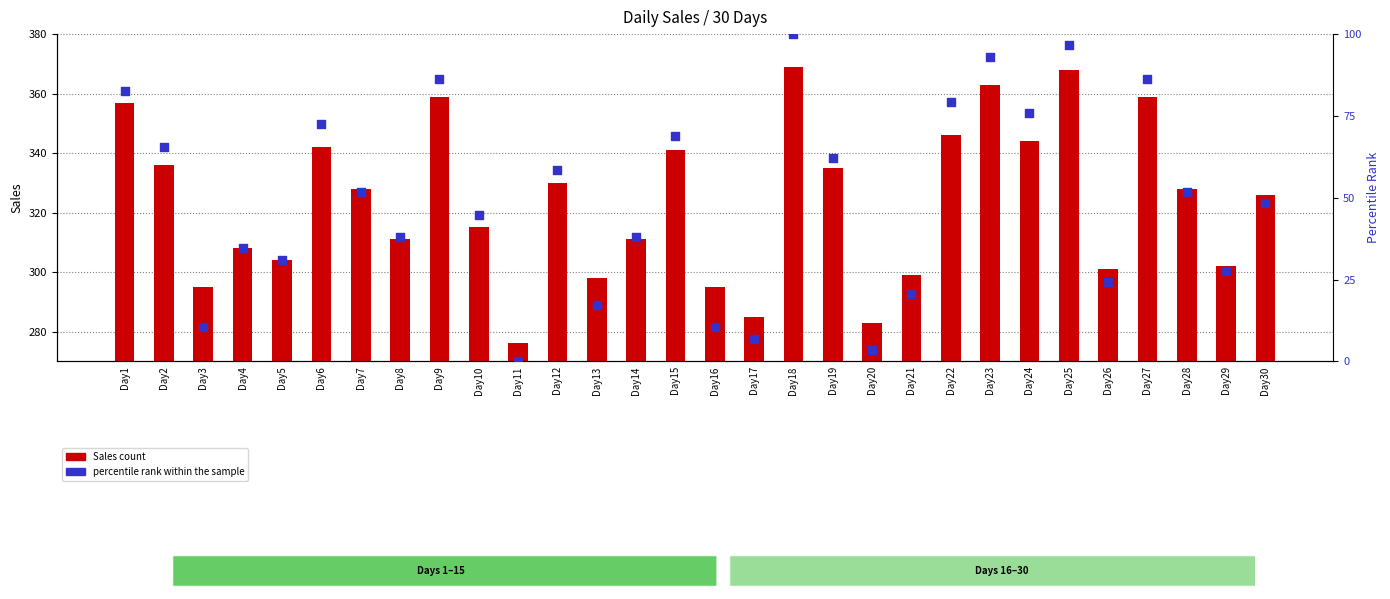

At how many categories does at least one series exceed 236?

30